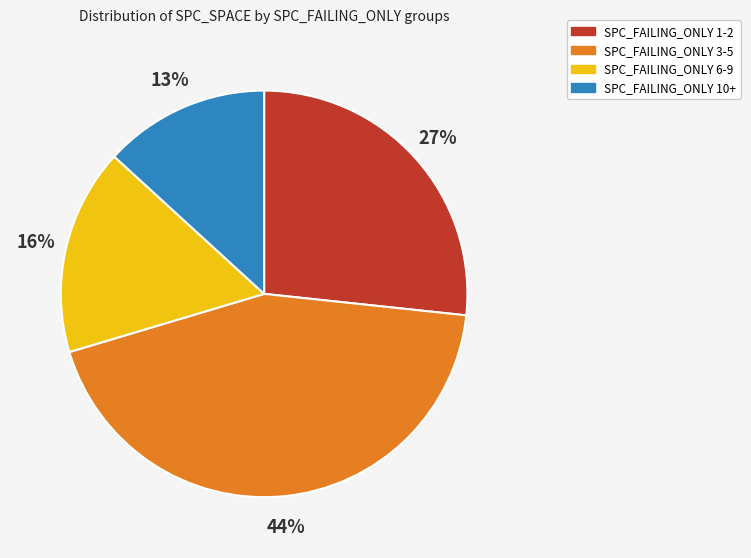

Is there a majority slice in this chart?

No